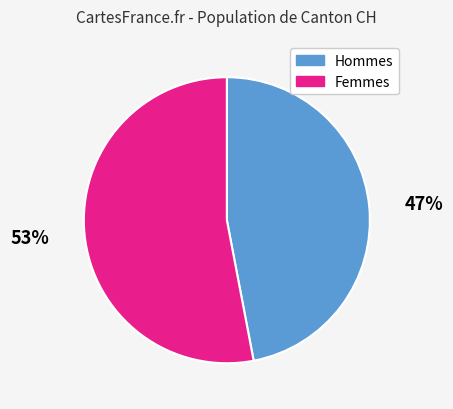

Count the number of slices in the pie.

2